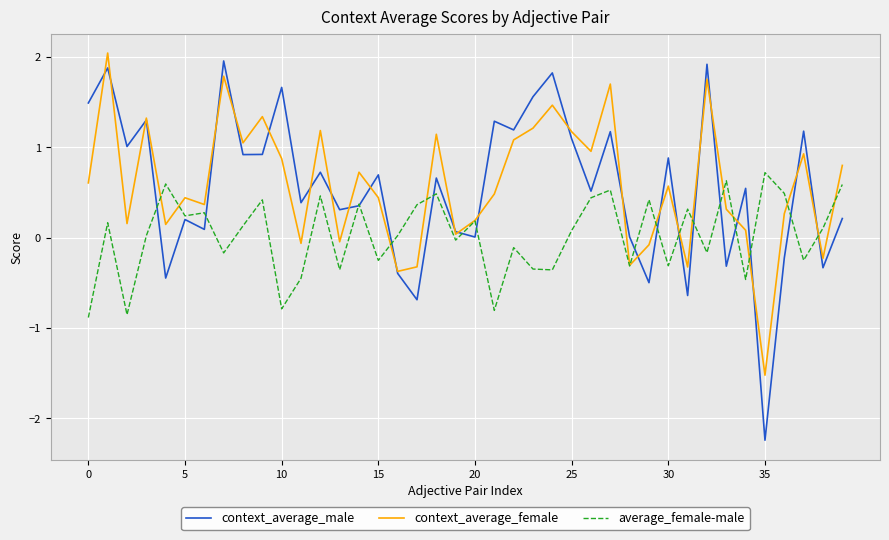

What is the minimum value for context_average_male?

-2.2